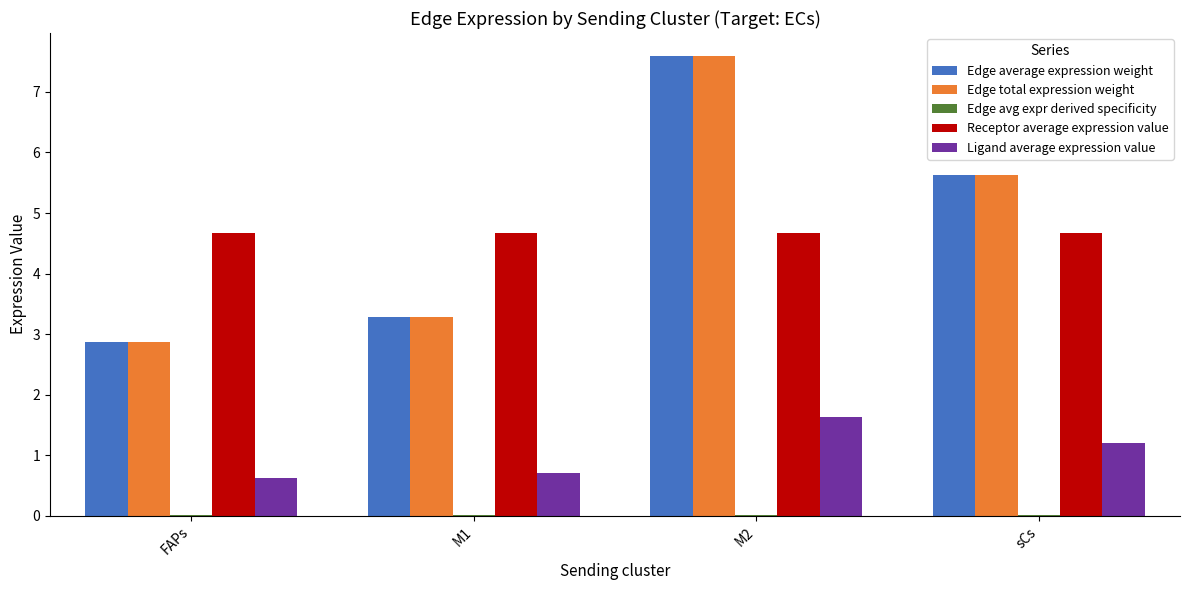

What is the sum of the Ligand average expression value values at sCs and FAPs?

1.8